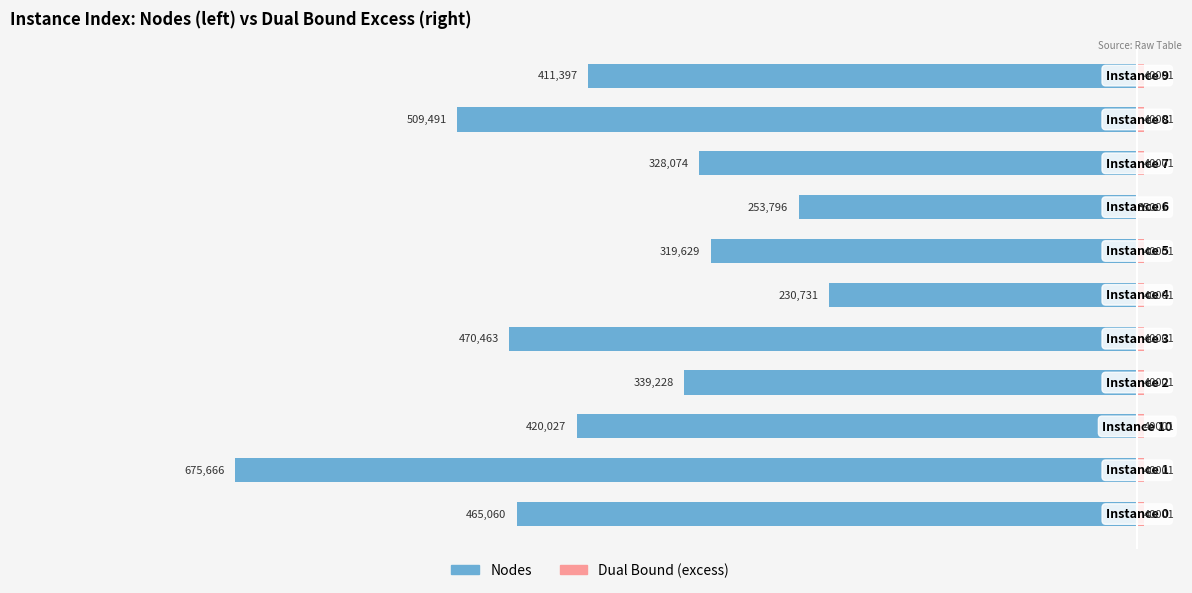

Reading left to right, list all the values displayed in this chart.

Nodes: -465060.0	-675666.0	-420027.0	-339228.0	-470463.0	-230731.0	-319629.0	-253796.0	-328074.0	-509491.0	-411397.0
Dual Bound (excess over min): 5000.1	5000.2	5000.2	5000.2	5000.1	5000.2	5000.1	0.0	5000.1	5000.2	5000.2